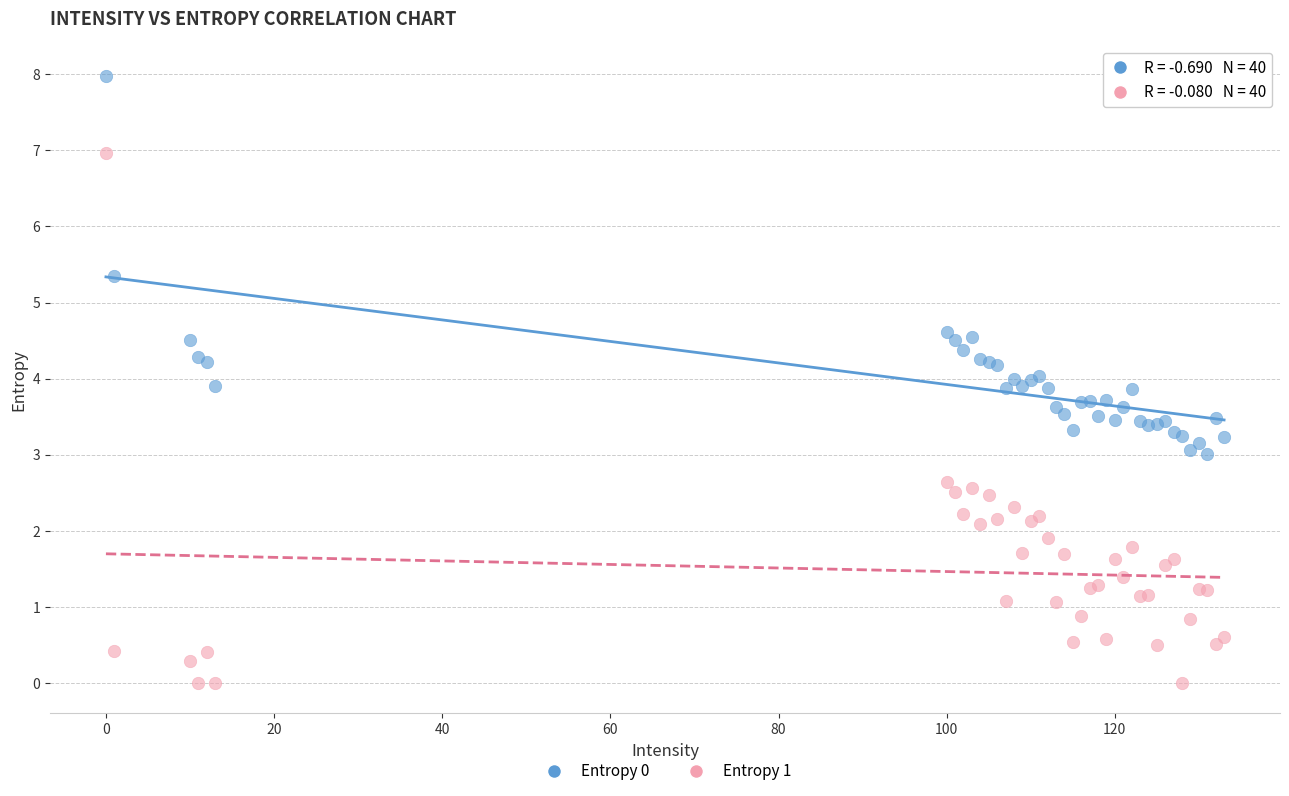

Which series reaches the minimum Y coordinate?

Entropy 1